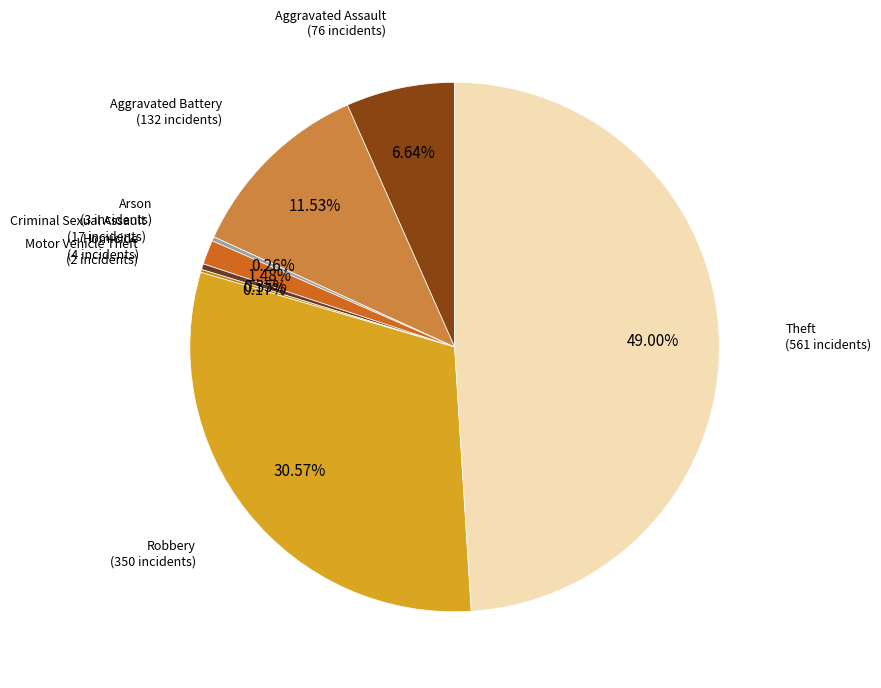

Is the sum of Theft and Aggravated Battery greater than half?

Yes